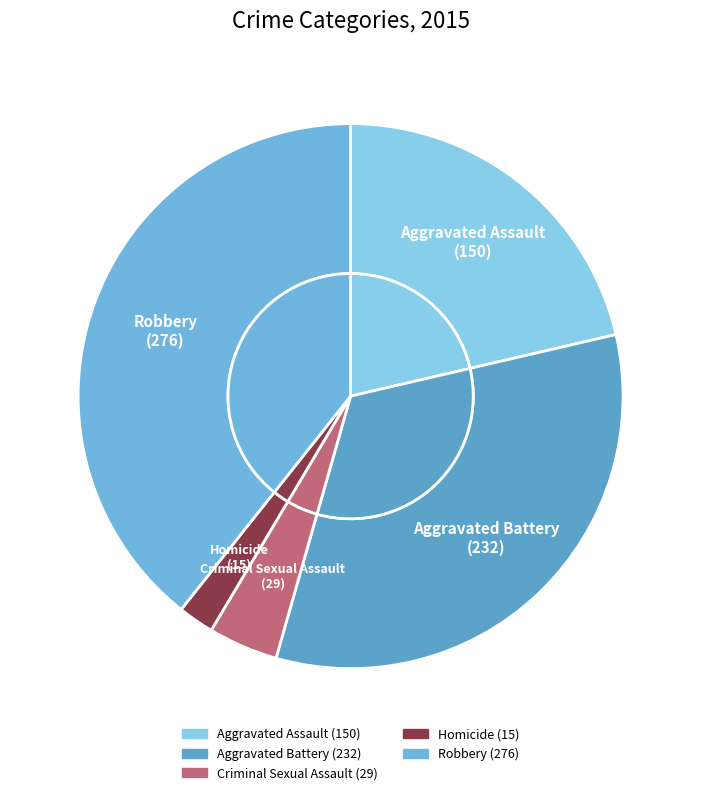

Combined, what portion of the pie is Criminal Sexual Assault and Aggravated Assault?

25.5%